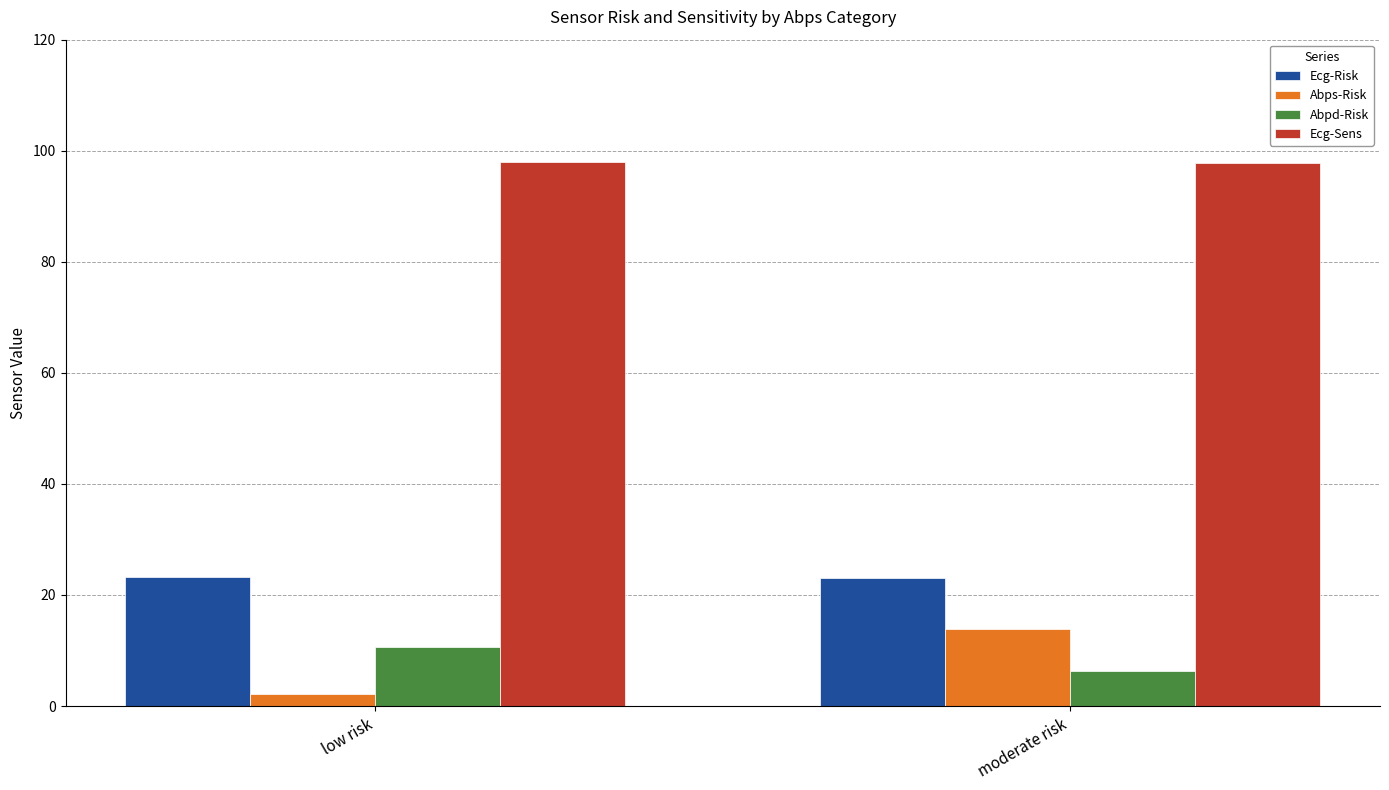

True or false: Abpd-Risk has a value of 10.7 at low risk.

True